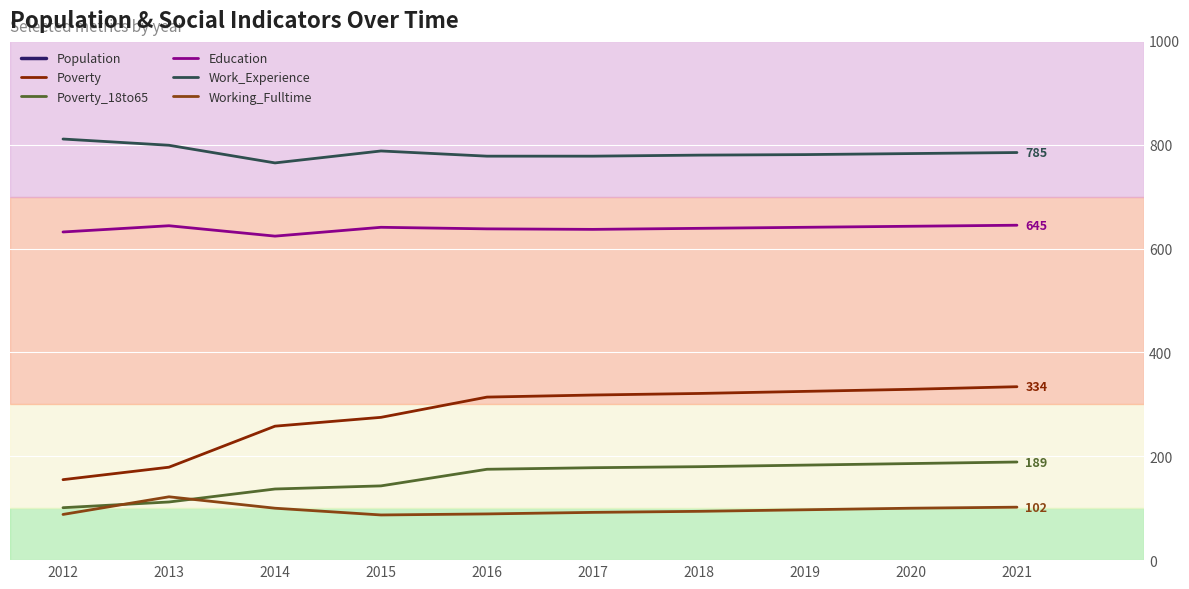

Between 2020 and 2015, which is larger?

2015